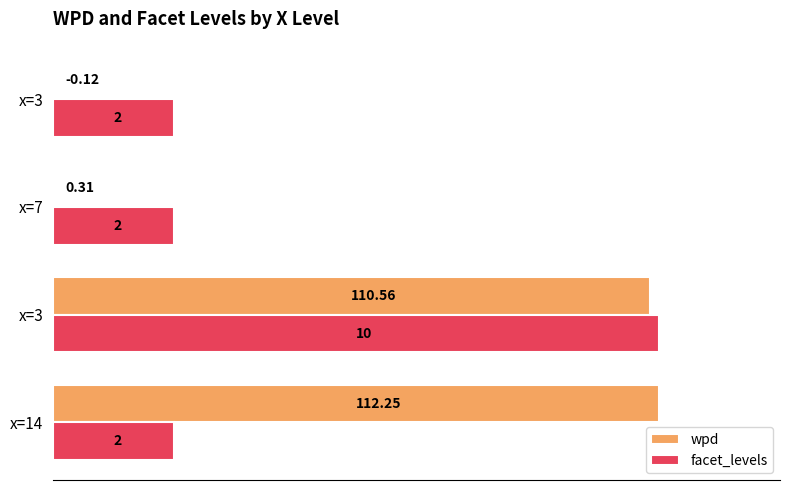

What are all the series names shown in the legend?

wpd, facet_levels